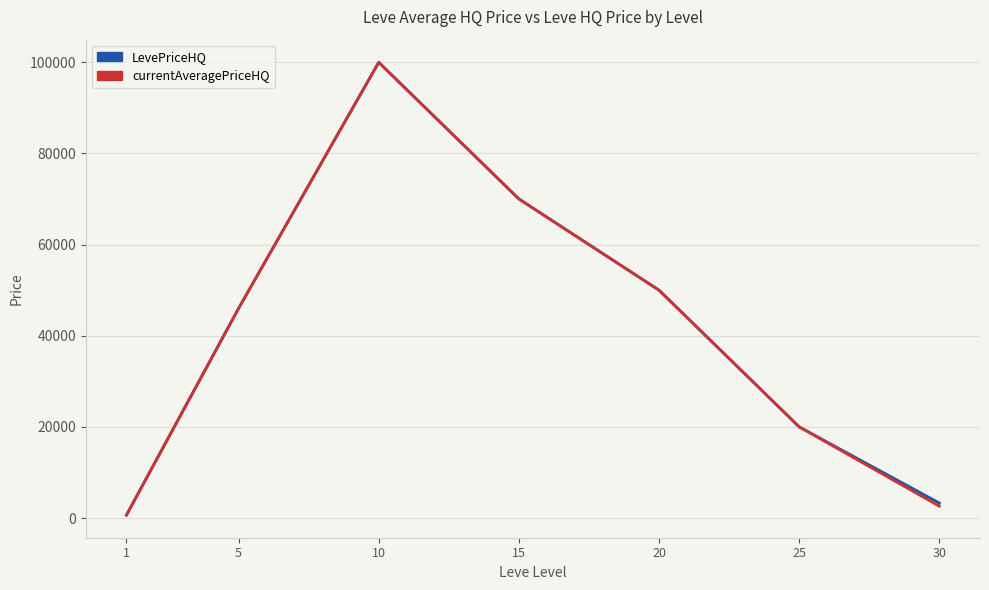

True or false: LevePriceHQ has a value of 29948.2 at 25.

False